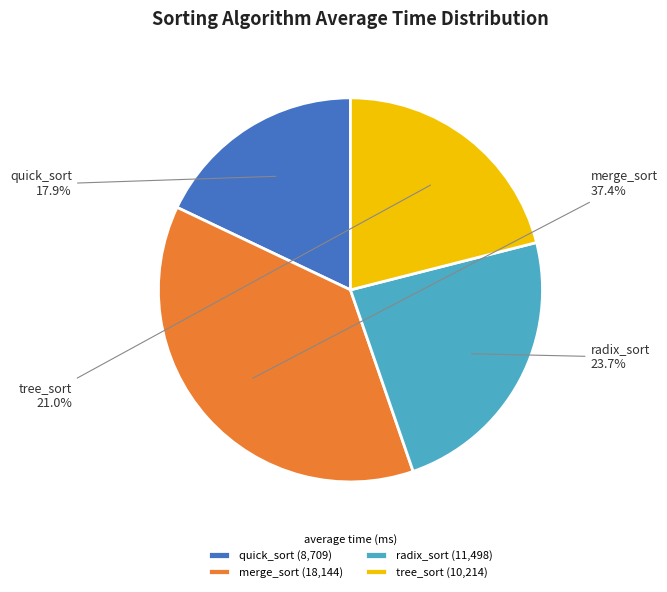

What is the smallest slice in the pie chart?

quick_sort